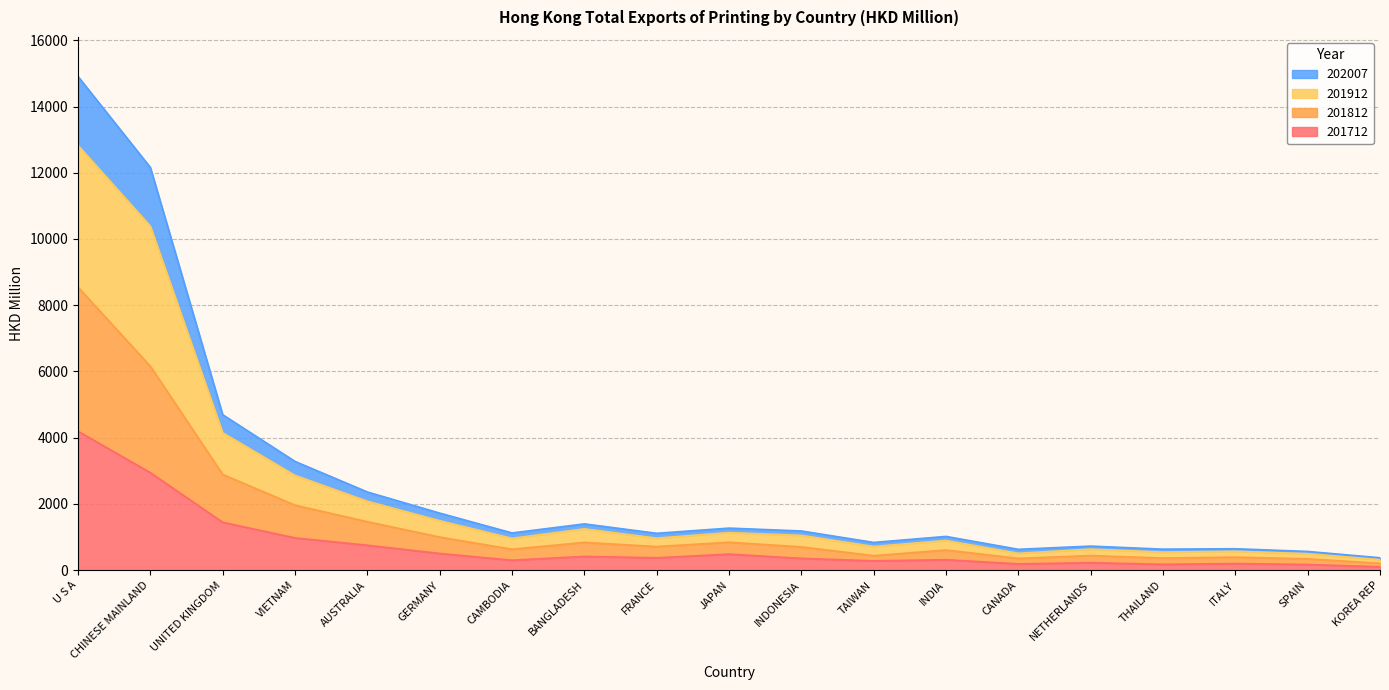

Is it true that 201712 equals 4195.5 at U S A?

True